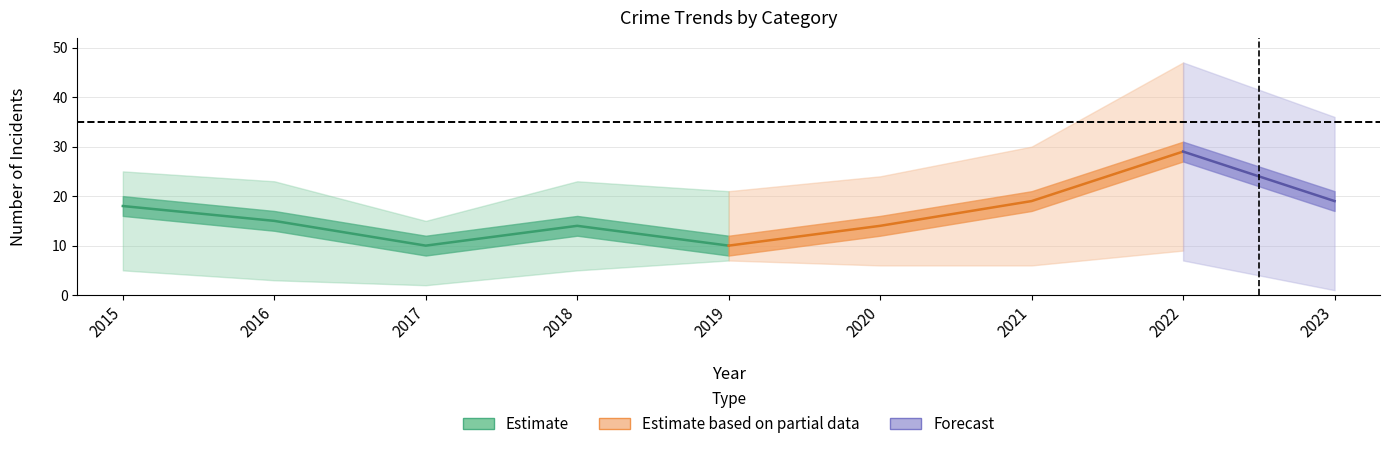

What is the difference between the maximum and minimum values in the Robbery series?

19